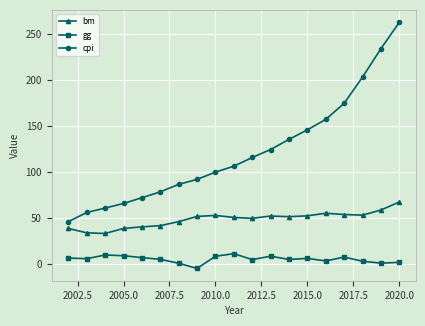

What is the difference between the second highest and second lowest values in the gg series?

9.0